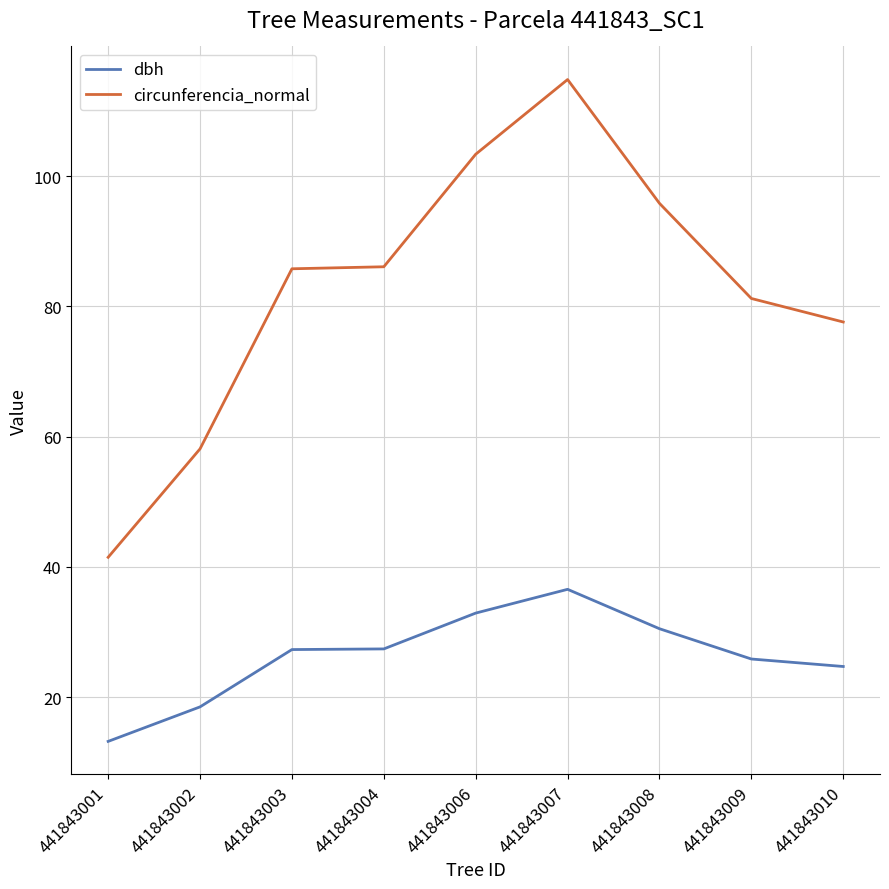

Which series changed the most between 441843001 and 441843010?

circunferencia_normal